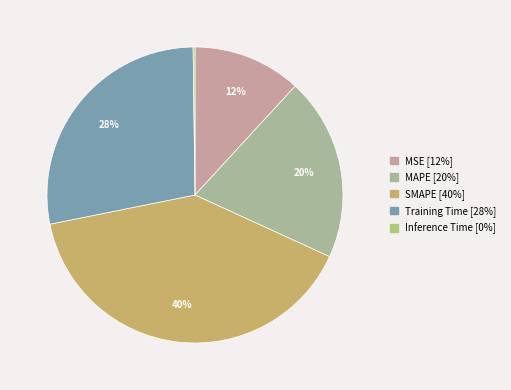

How much of the chart is everything except MAPE?

80.0%